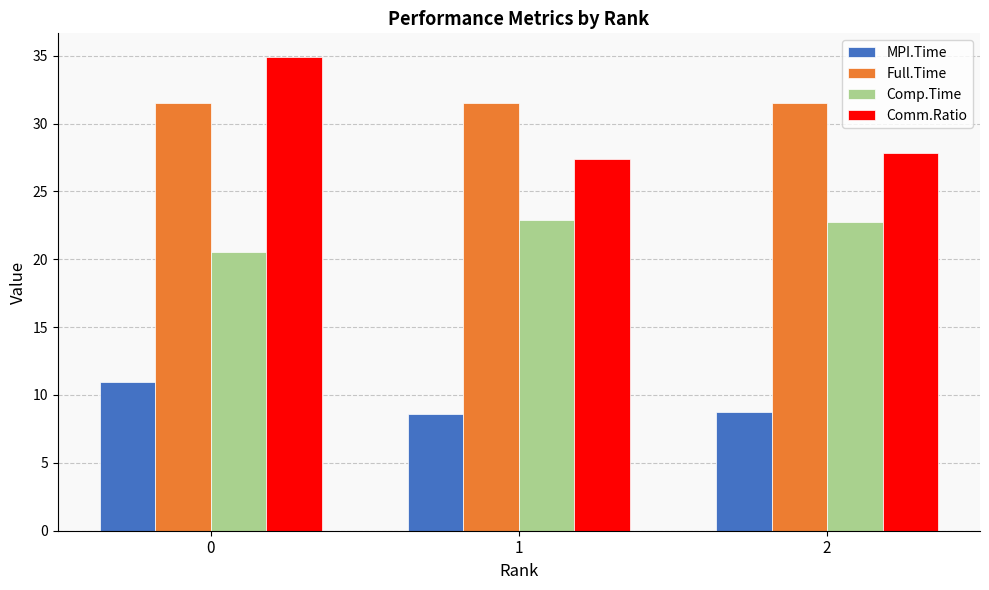

The Full.Time series shows 31.5 at 0. True or false?

True